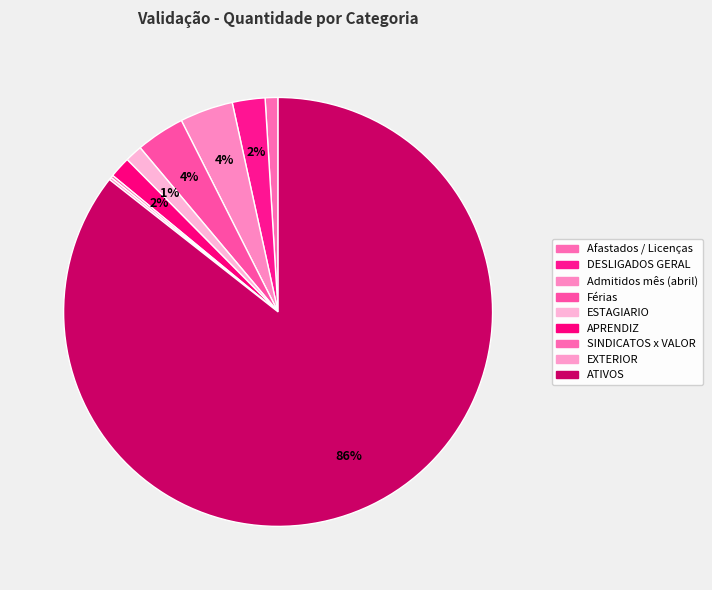

Combined, do EXTERIOR and ESTAGIARIO account for over 50%?

No